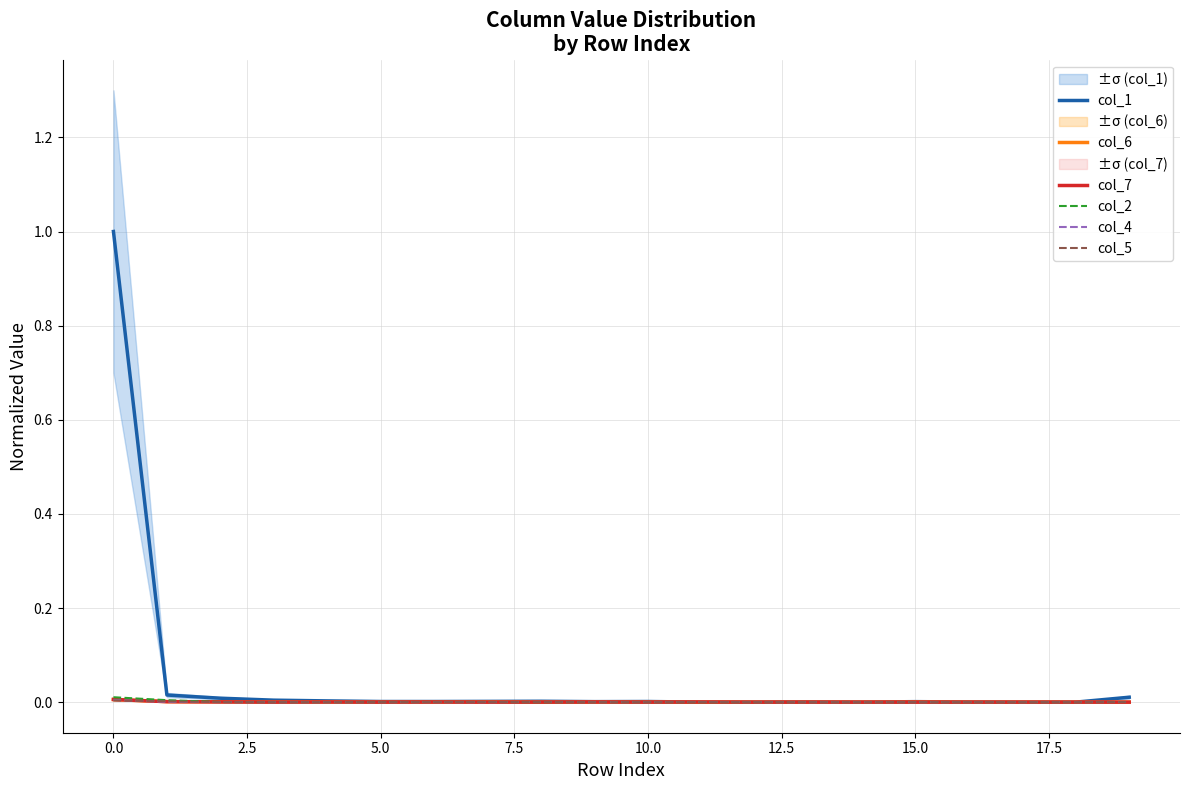

Which series has the largest range (max minus min)?

col_1